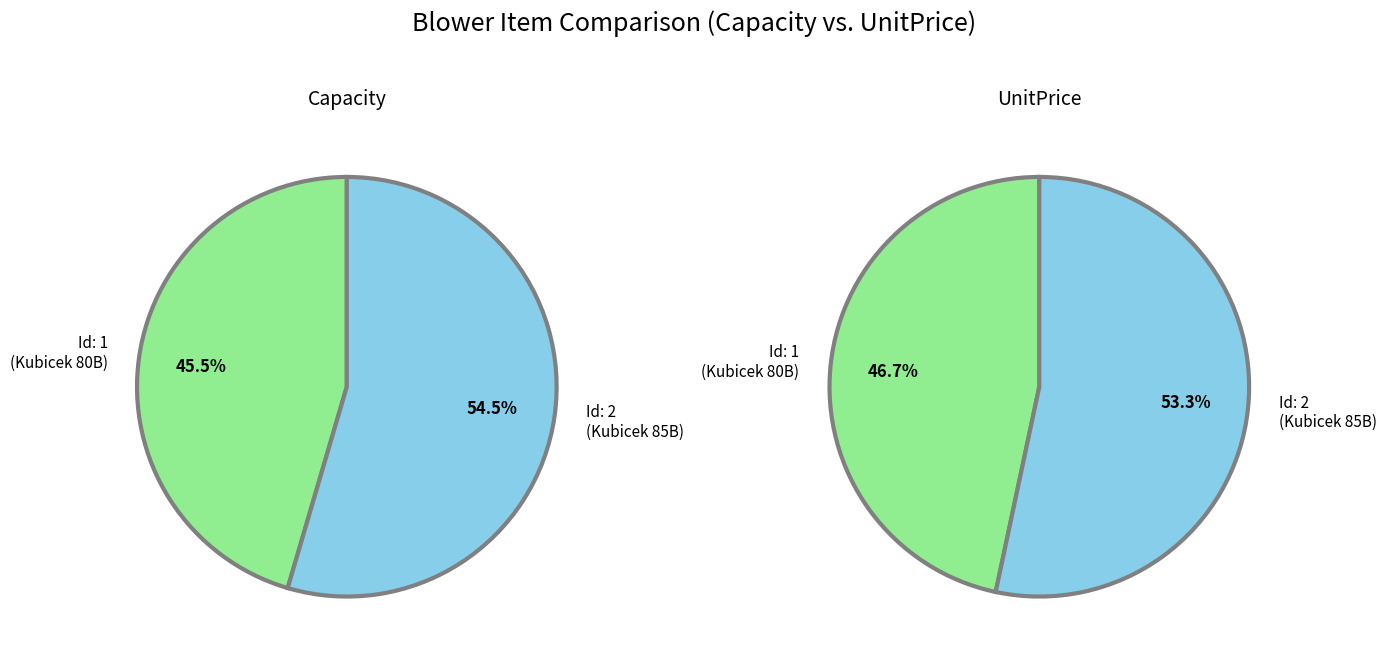

To the nearest percent, what is the average slice percentage?

50%